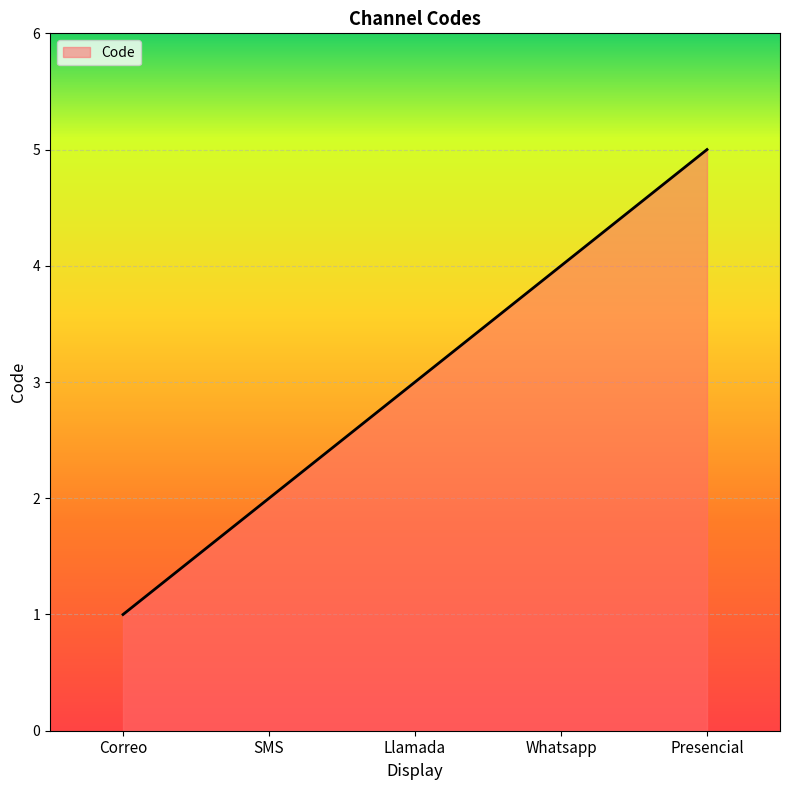

Reading left to right, list all the values displayed in this chart.

1	2	3	4	5